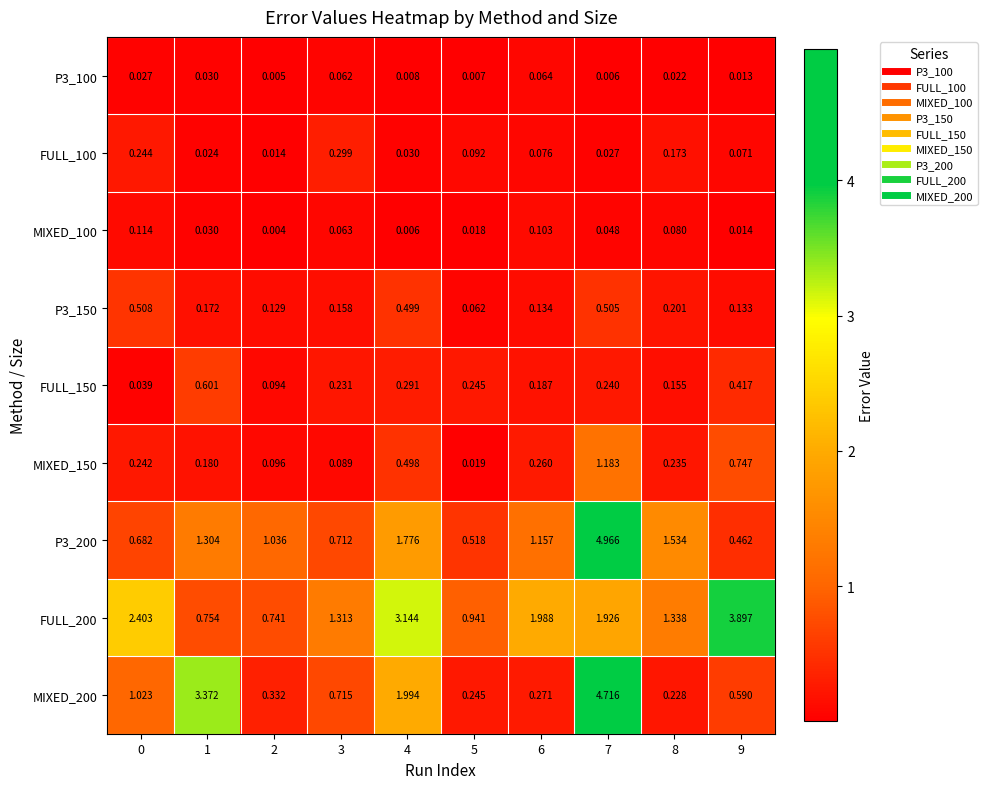

Reading left to right, list all the values displayed in this chart.

P3_100: 0=0.0	1=0.0	2=0.0	3=0.1	4=0.0	5=0.0	6=0.1	7=0.0	8=0.0	9=0.0
FULL_100: 0=0.2	1=0.0	2=0.0	3=0.3	4=0.0	5=0.1	6=0.1	7=0.0	8=0.2	9=0.1
MIXED_100: 0=0.1	1=0.0	2=0.0	3=0.1	4=0.0	5=0.0	6=0.1	7=0.0	8=0.1	9=0.0
P3_150: 0=0.5	1=0.2	2=0.1	3=0.2	4=0.5	5=0.1	6=0.1	7=0.5	8=0.2	9=0.1
FULL_150: 0=0.0	1=0.6	2=0.1	3=0.2	4=0.3	5=0.2	6=0.2	7=0.2	8=0.2	9=0.4
MIXED_150: 0=0.2	1=0.2	2=0.1	3=0.1	4=0.5	5=0.0	6=0.3	7=1.2	8=0.2	9=0.7
P3_200: 0=0.7	1=1.3	2=1.0	3=0.7	4=1.8	5=0.5	6=1.2	7=5.0	8=1.5	9=0.5
FULL_200: 0=2.4	1=0.8	2=0.7	3=1.3	4=3.1	5=0.9	6=2.0	7=1.9	8=1.3	9=3.9
MIXED_200: 0=1.0	1=3.4	2=0.3	3=0.7	4=2.0	5=0.2	6=0.3	7=4.7	8=0.2	9=0.6